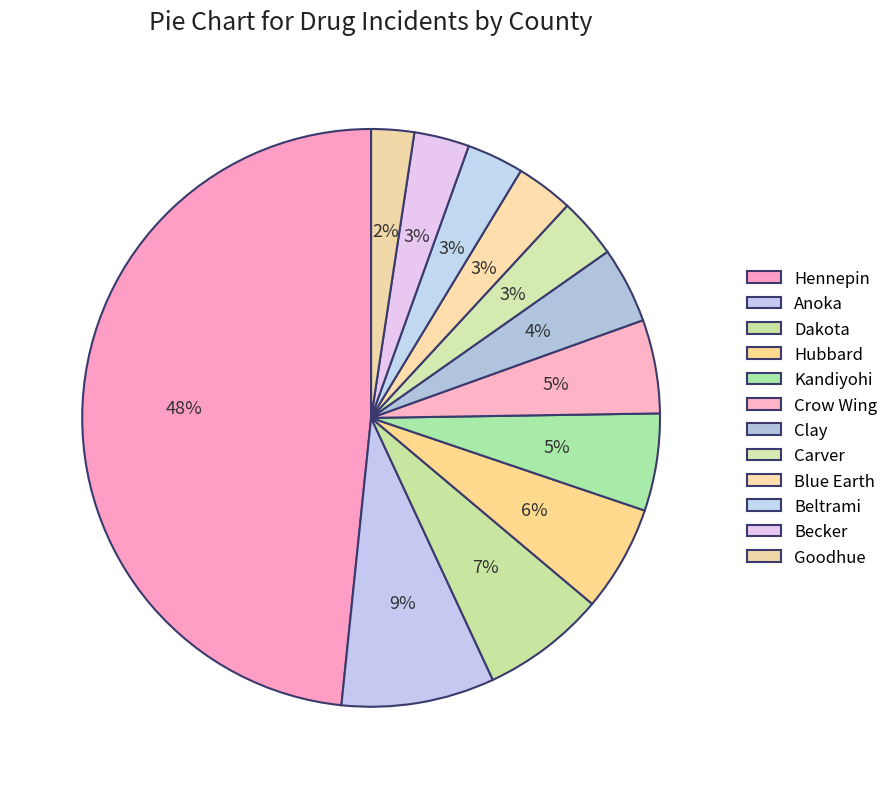

To the nearest percent, what portion does Blue Earth represent?

3%